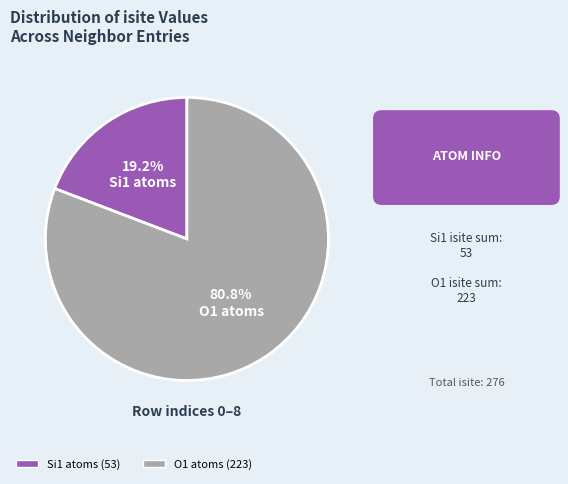

Does any single category account for the majority?

Yes